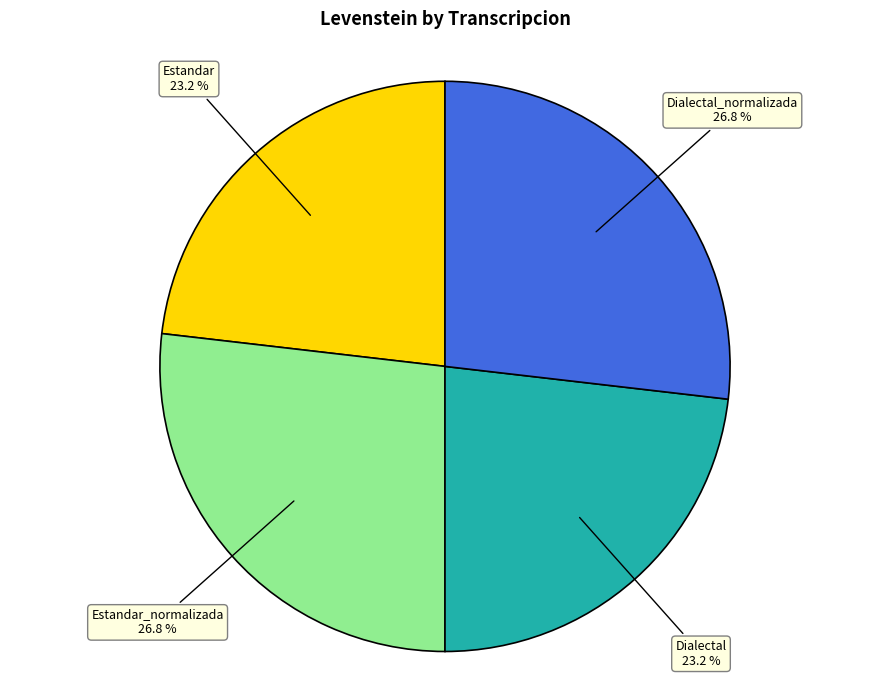

To the nearest percent, what is the average slice percentage?

25%